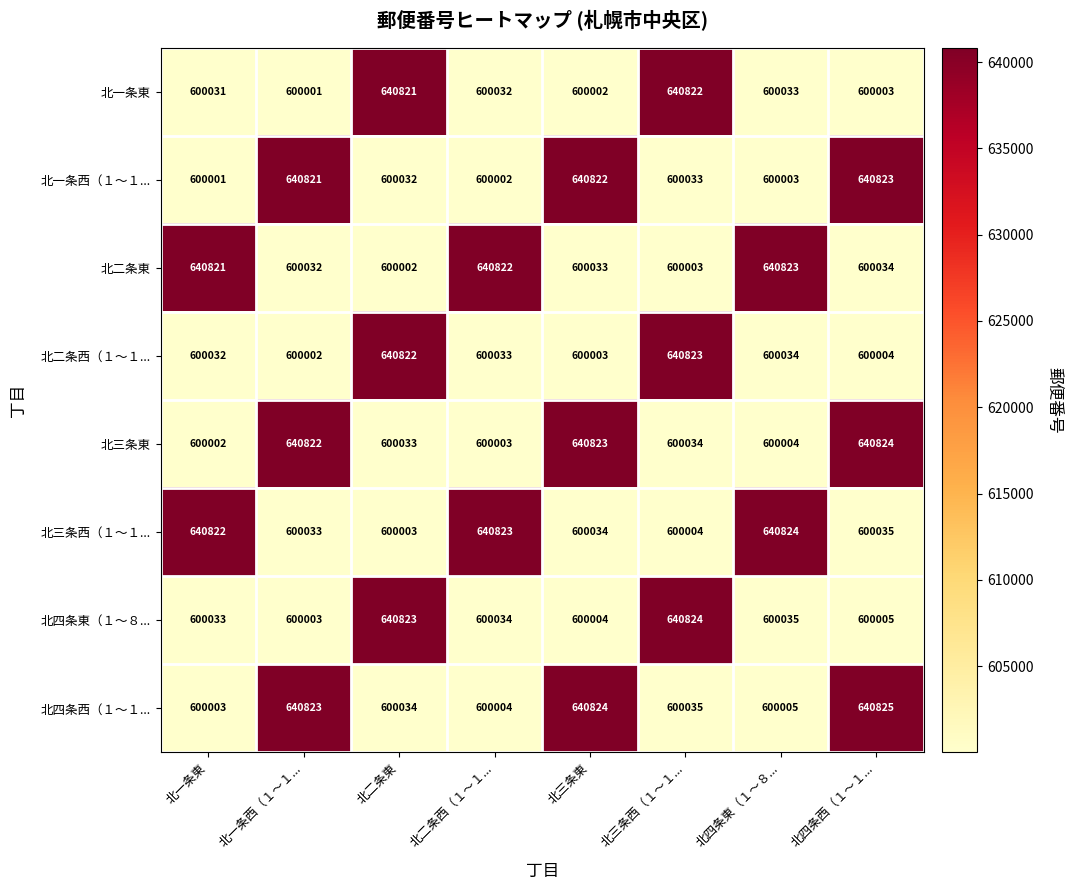

What is the difference between the highest and lowest values at 北三条東?

40822